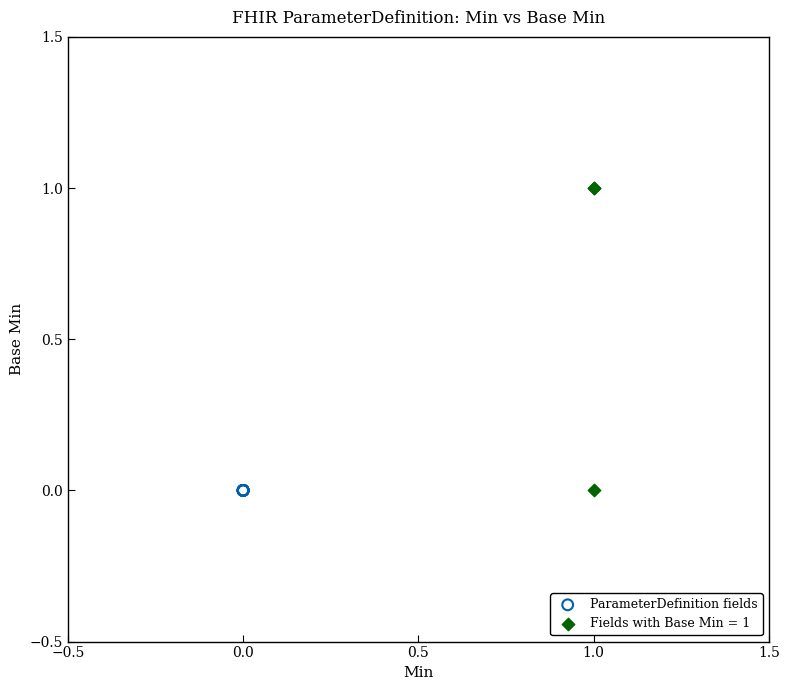

Which series reaches the maximum Y coordinate?

Fields with Base Min = 1